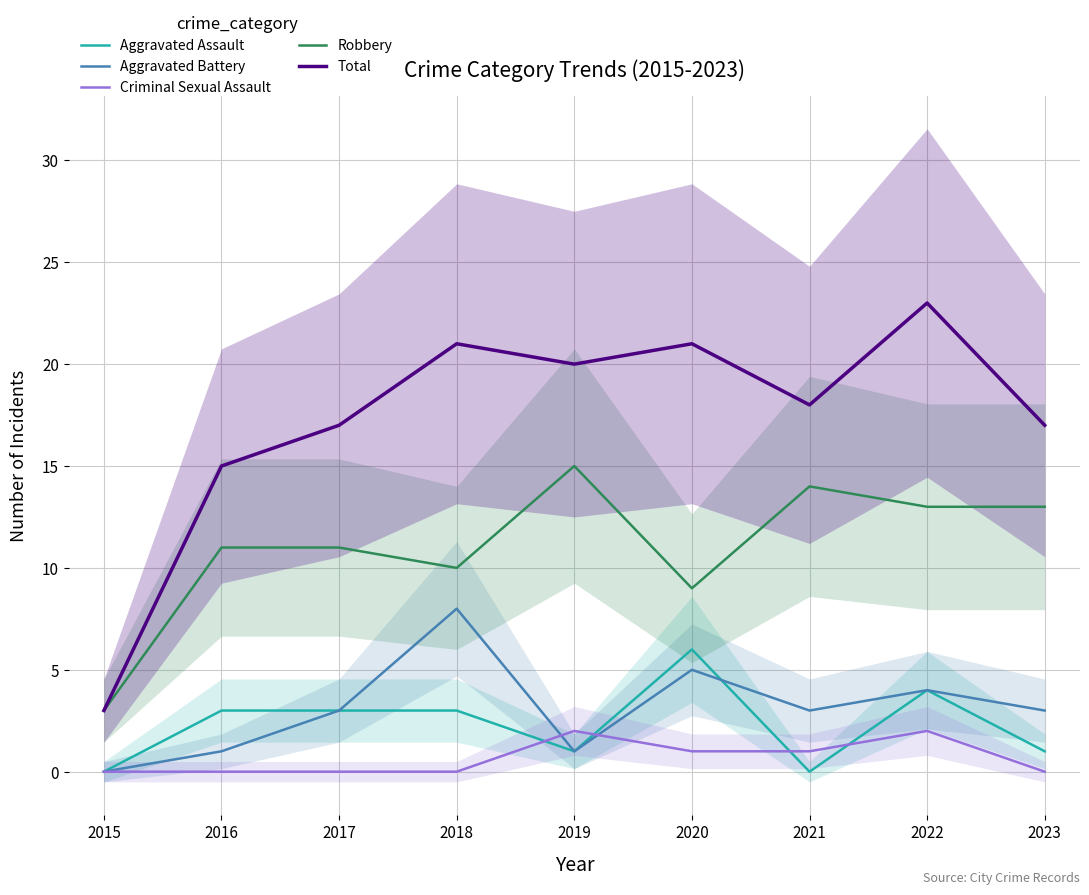

What is the value of the Robbery point at the 1st from the left?

3